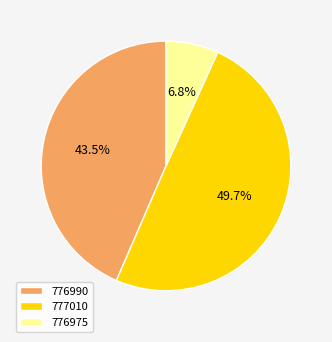

Which slice is the smallest?

776975